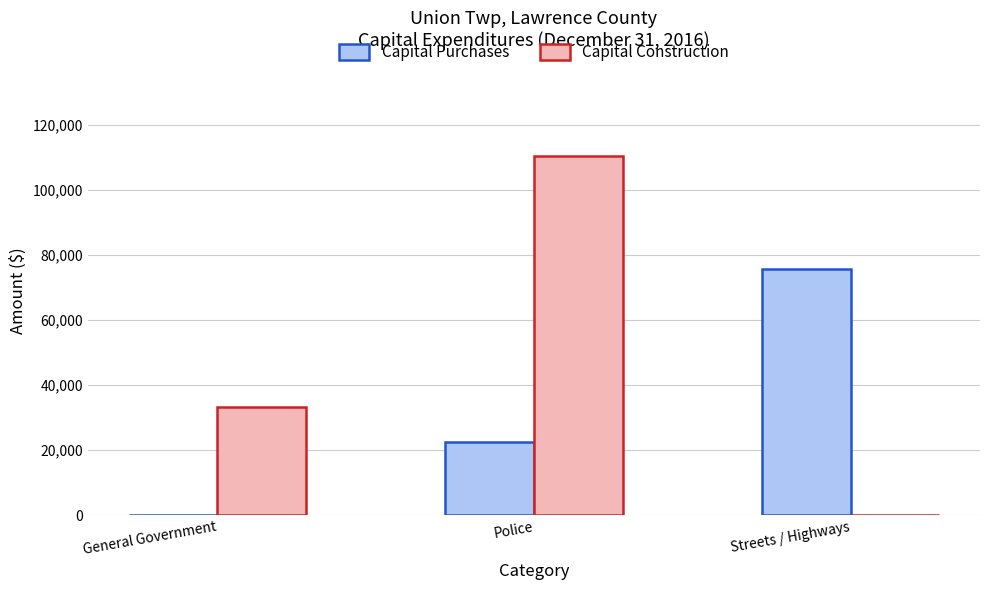

True or false: Capital Construction has a value of 74359 at Police.

False